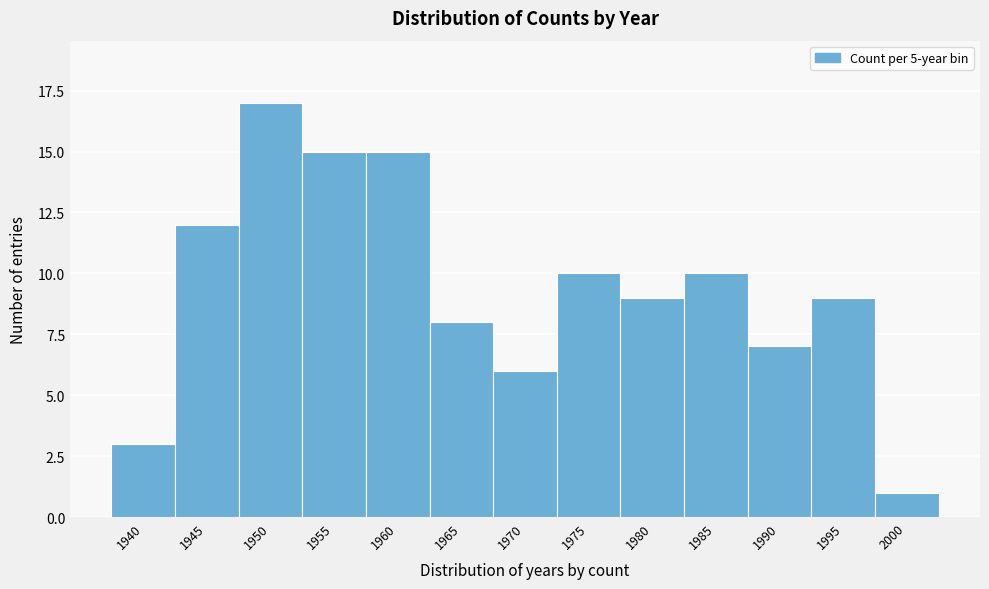

Reading right to left, list all the values displayed in this chart.

1	9	7	10	9	10	6	8	15	15	17	12	3